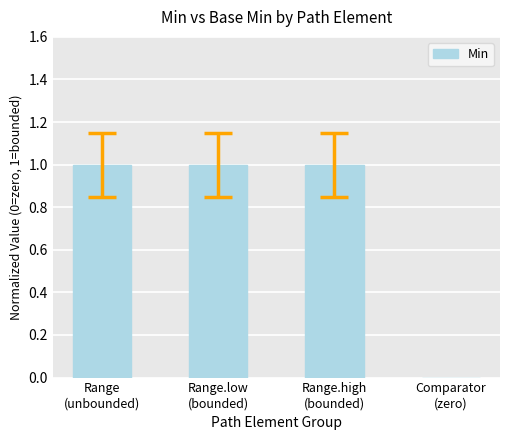

How many values are between 1 and 2?

3